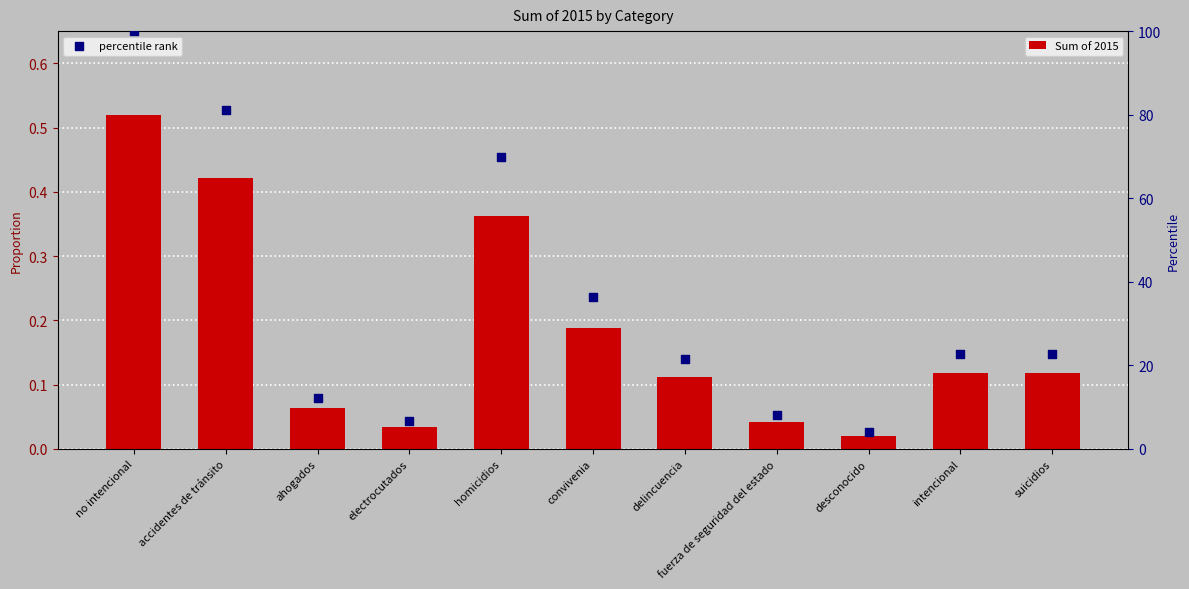

Which series reaches the maximum Y coordinate?

percentile rank